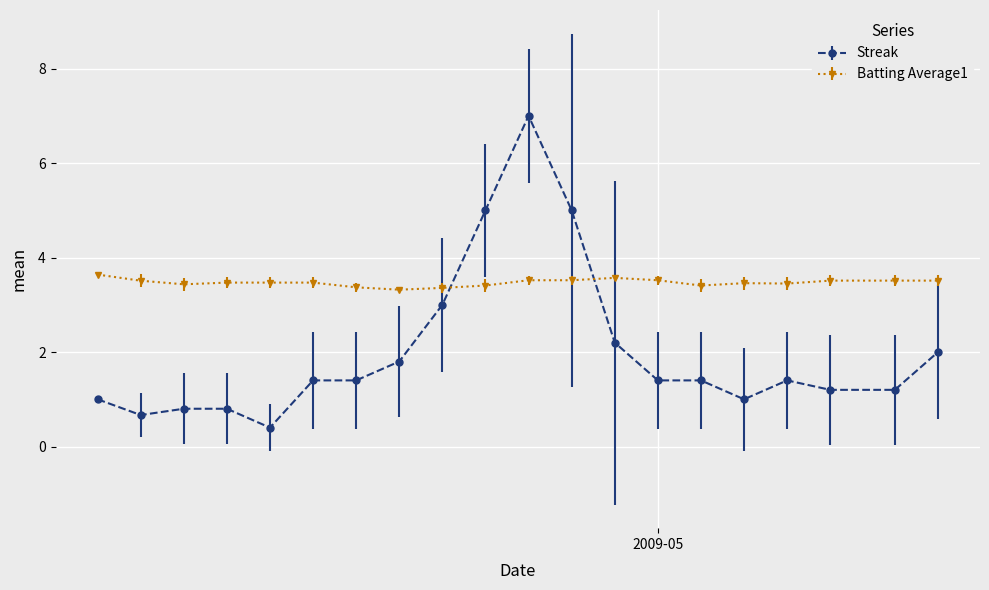

How many intersections are there between Streak and Batting Average1?

2